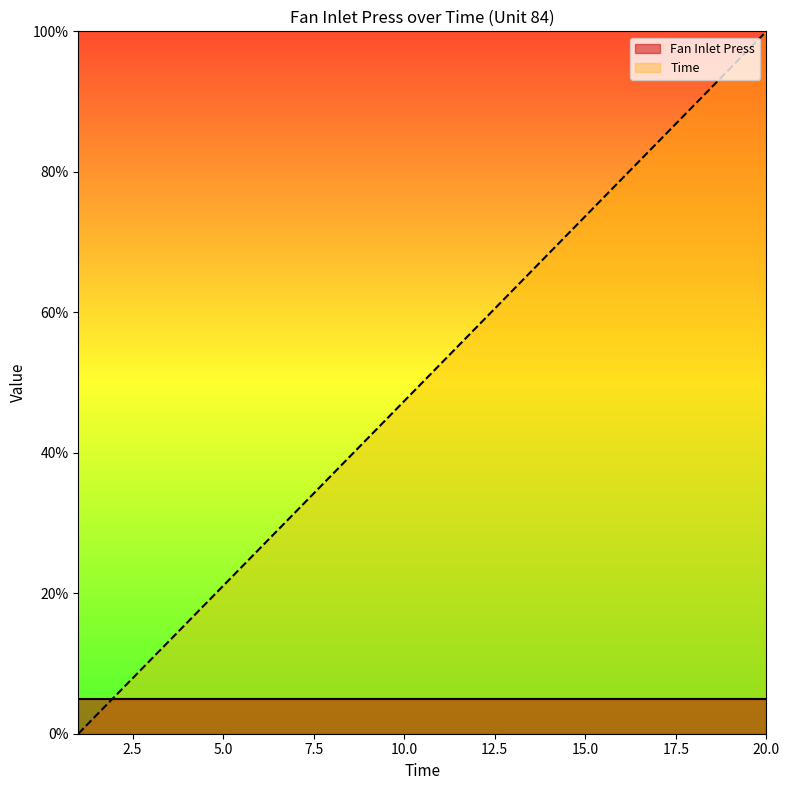

At which label does the data first exceed 52?

11